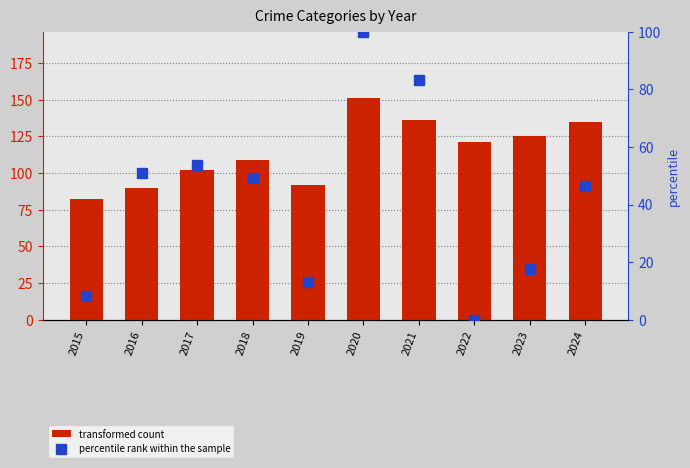

Where is percentile rank within the sample nearest to the value 50?

2016